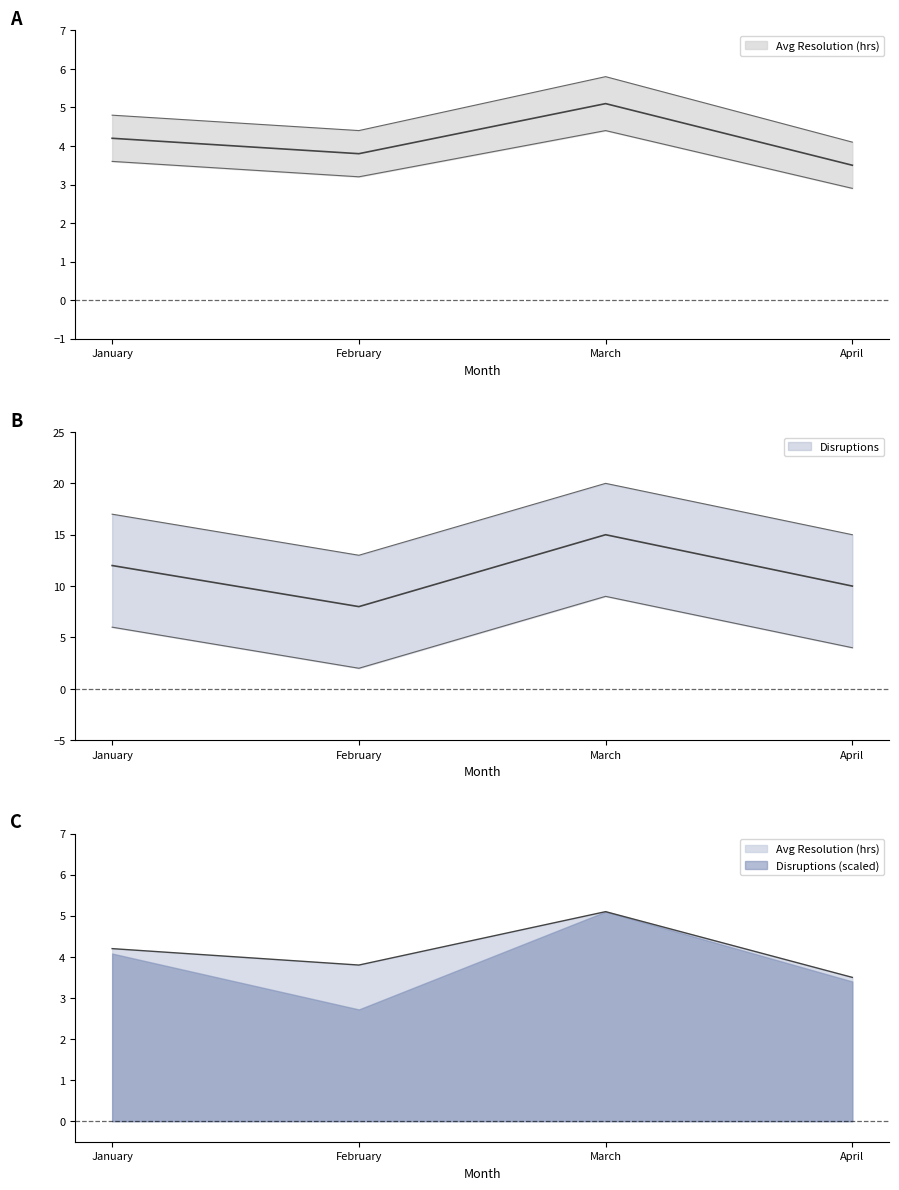

Does the chart have visible grid lines?

No